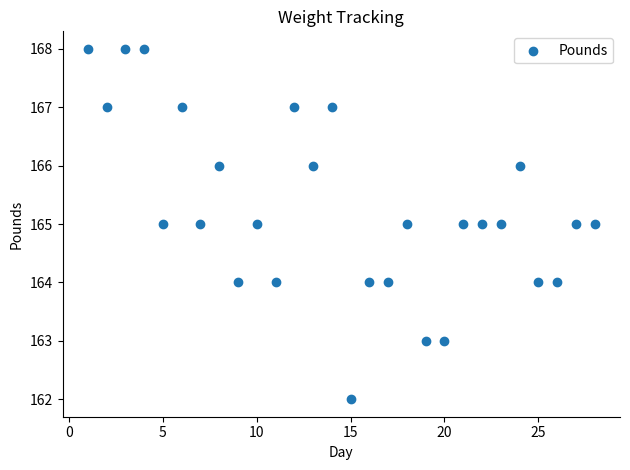

What is the range of X values (max minus min)?

27